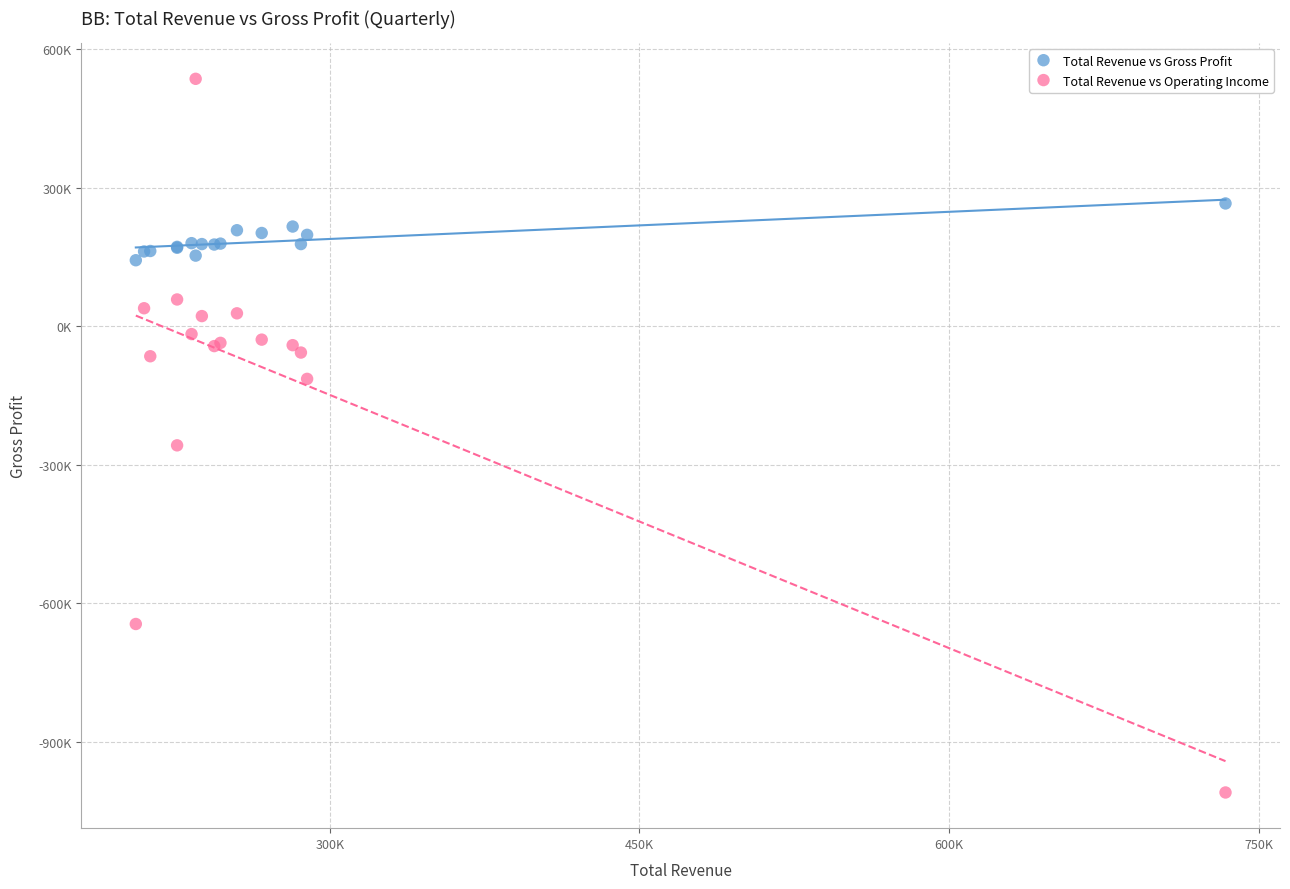

What are all the series names shown in the legend?

Total Revenue vs Gross Profit, Total Revenue vs Operating Income